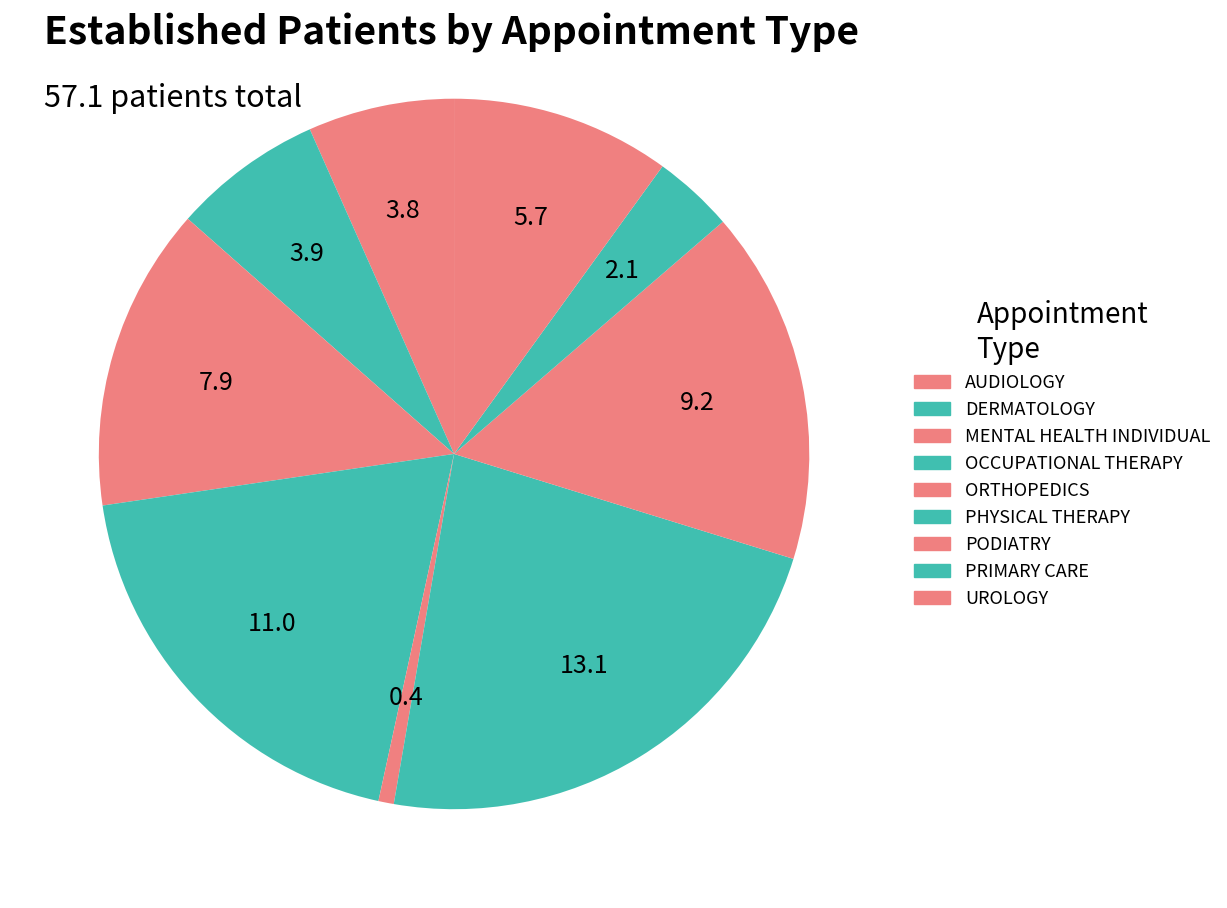

Does DERMATOLOGY account for over 50% of the chart?

No